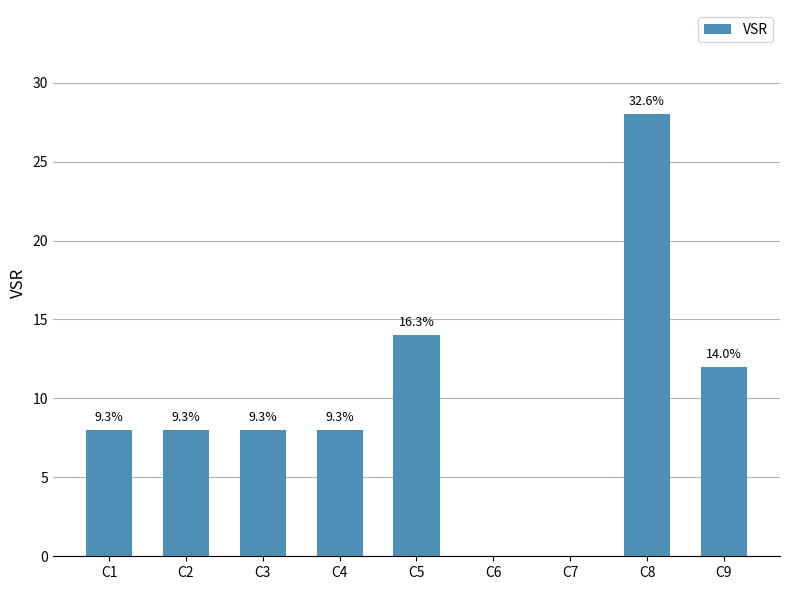

What is the sum of all values?

86